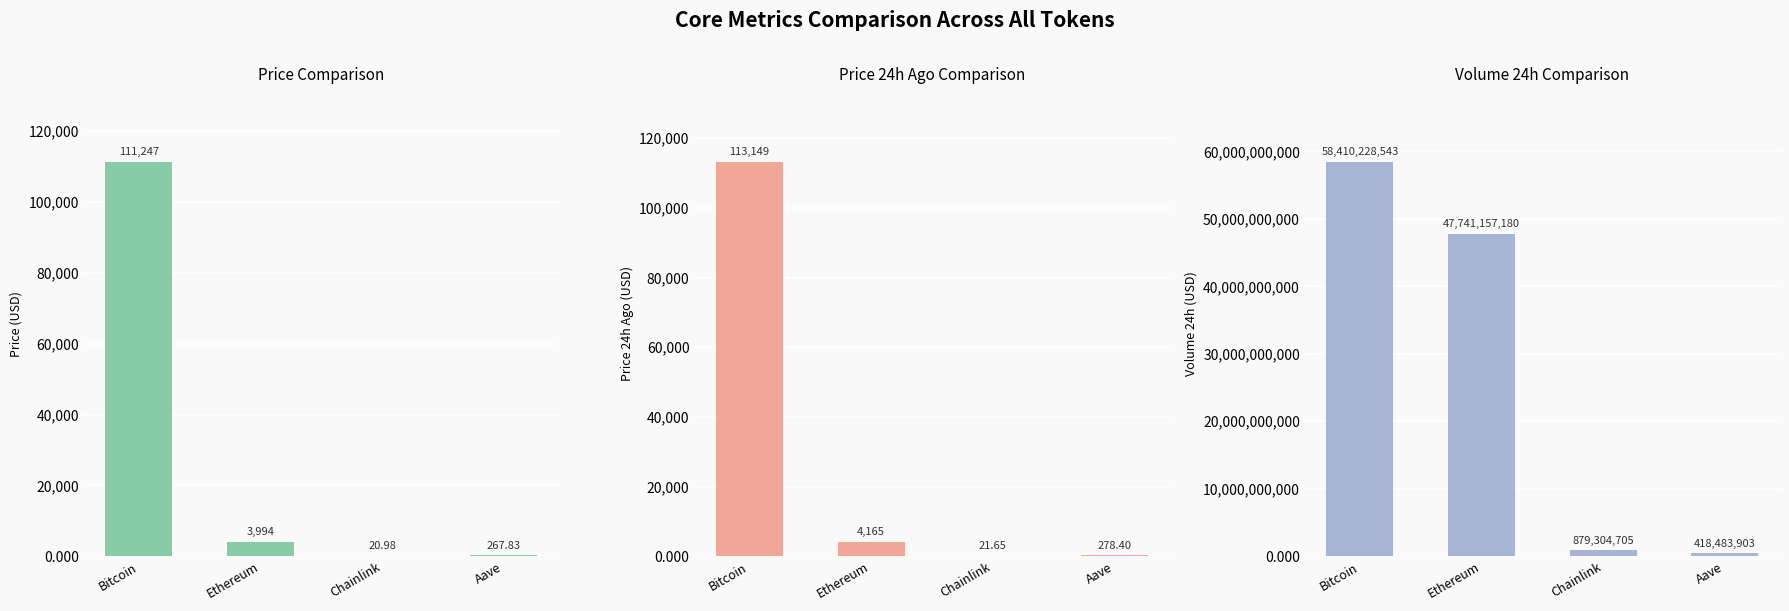

Which category has the lowest value across all series?

Chainlink